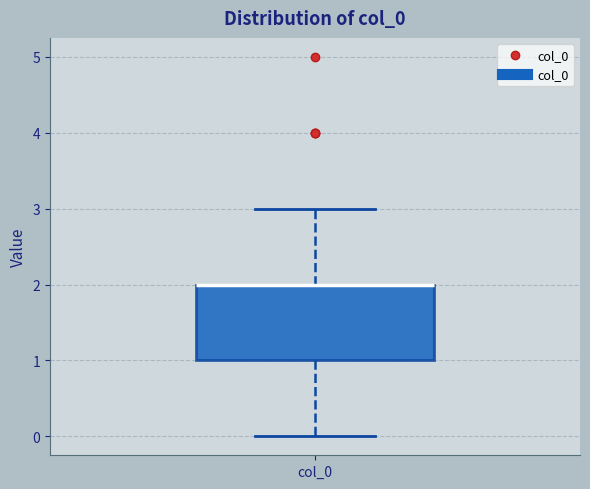

Where does the lower whisker of the box for col_0 end on the y-axis? The values are not printed on the chart, so give them approximately, as read against the axis.

0